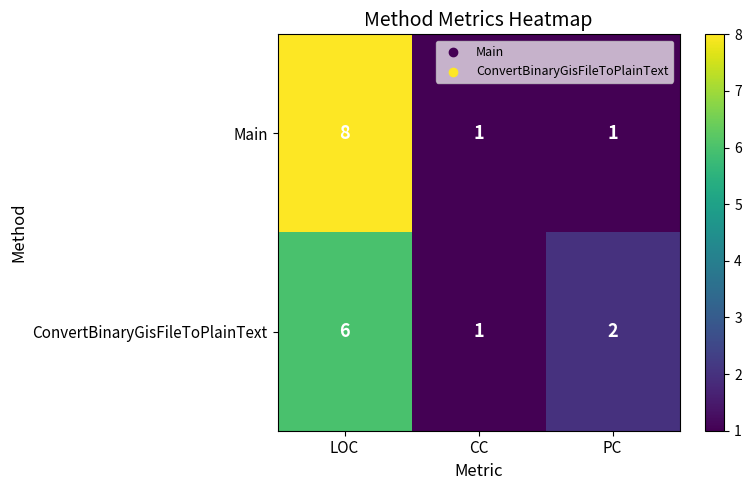

Which category has the highest value in the ConvertBinaryGisFileToPlainText series?

LOC